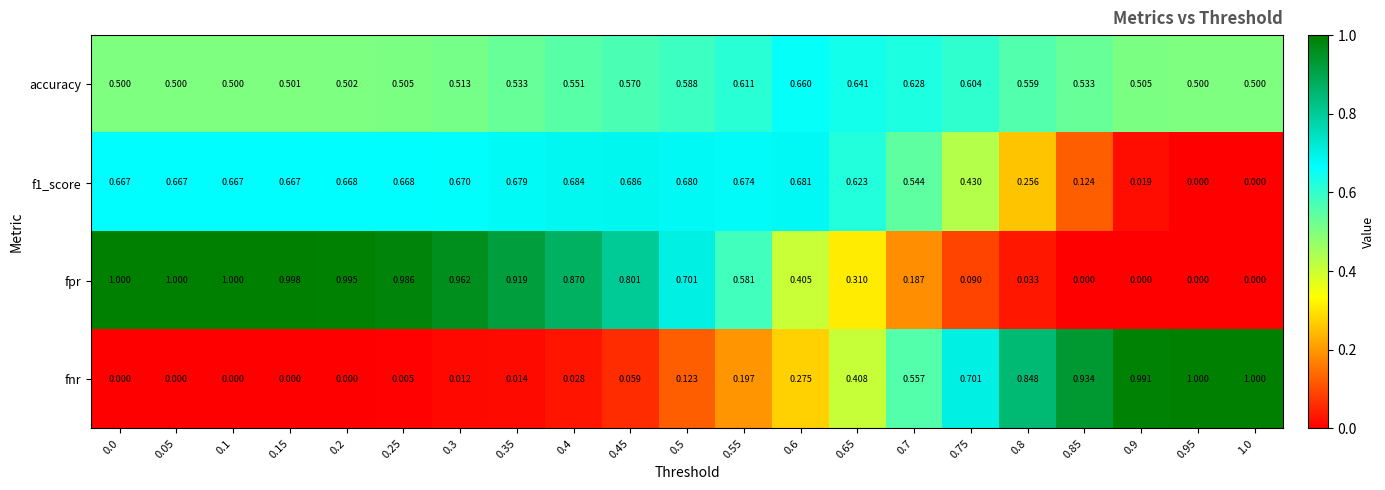

Which series has the largest total across all categories?

fpr